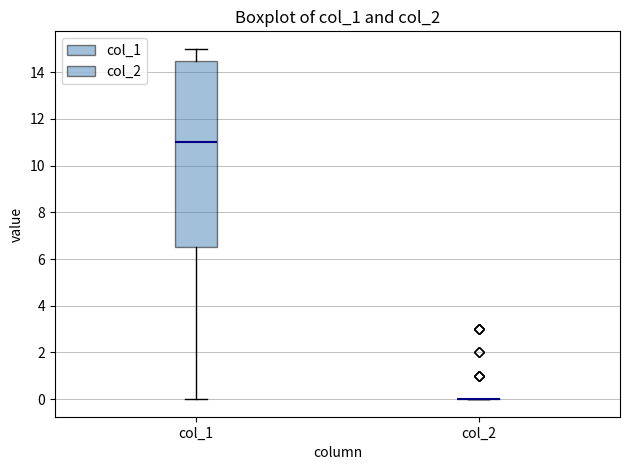

Reading left to right, read every box against the y-axis: the position of its median line, the range the box covers, and the ends of its whiskers. The values are not printed on the chart, so give them approximately, as read against the axis.

col_1: median 11.0, box 6.6 to 14.6, whiskers 0.0 to 15.0
col_2: box collapsed to a line at 0.0, whiskers 0.0 to 0.0